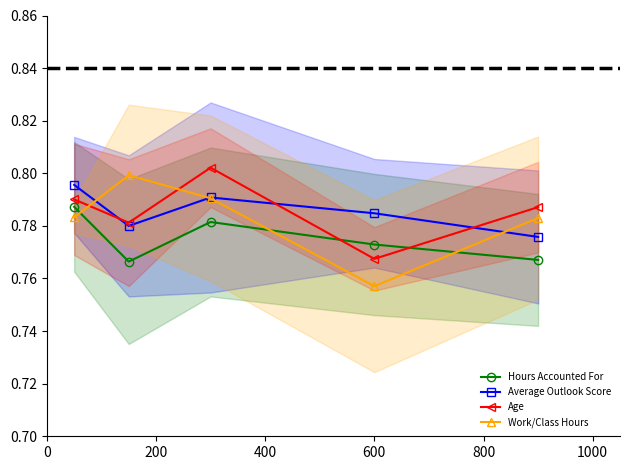

True or false: Hours Accounted For and Work/Class Hours cross at least once.

True